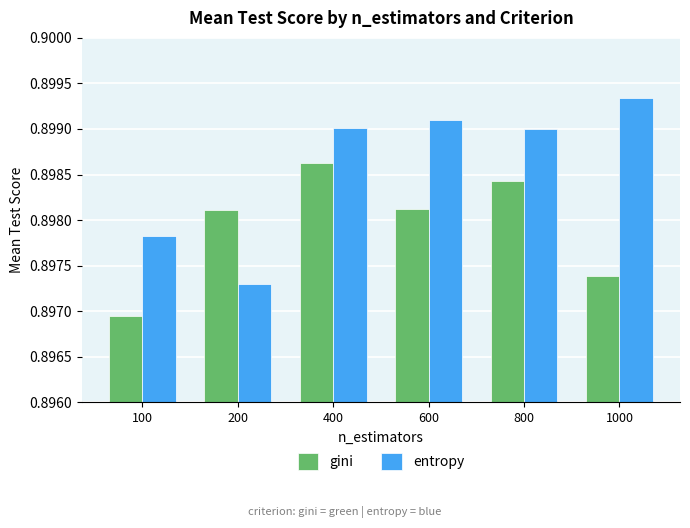

List the series in order of their overall mean, lowest first.

gini, entropy